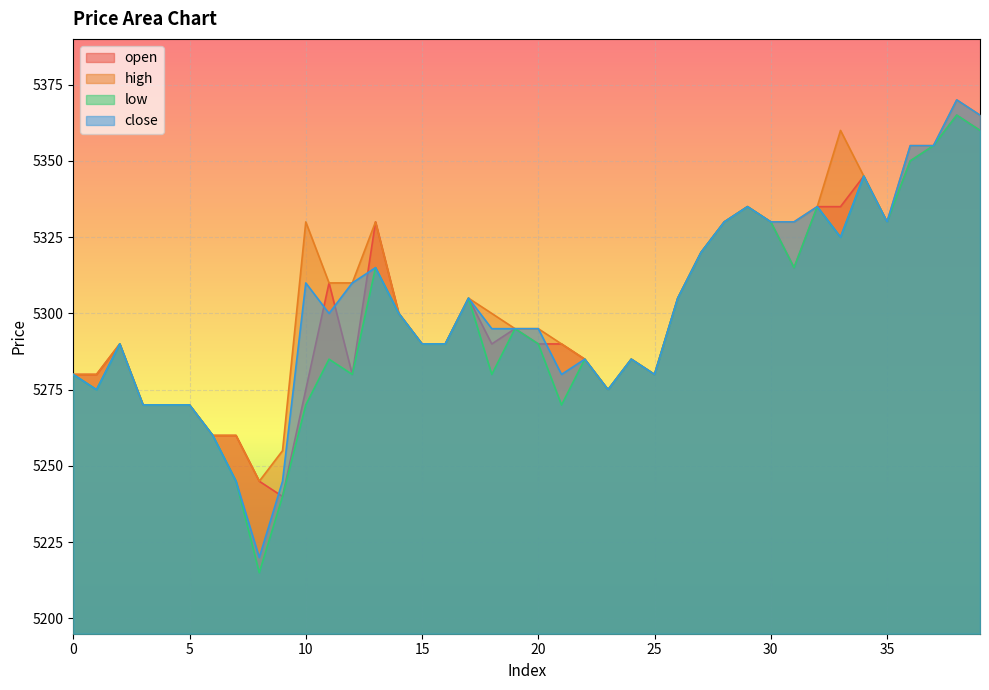

What are all the series names shown in the legend?

open, high, low, close